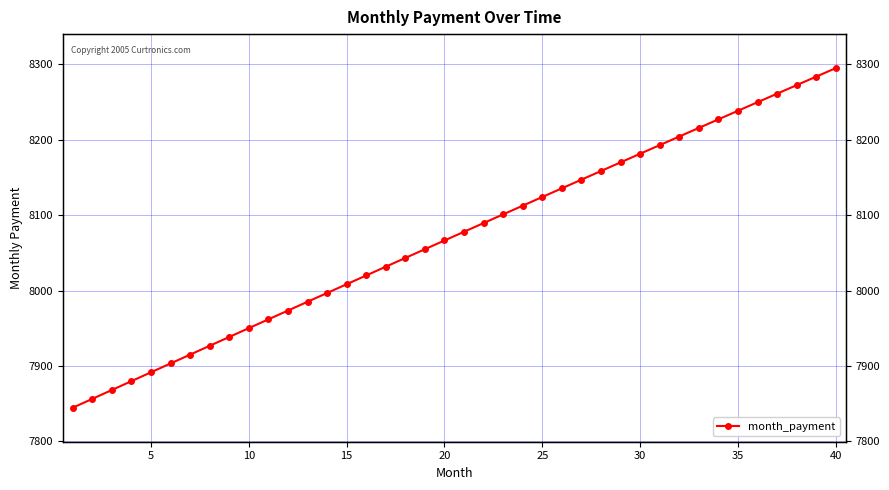

Between 15 and 30, which is larger?

30